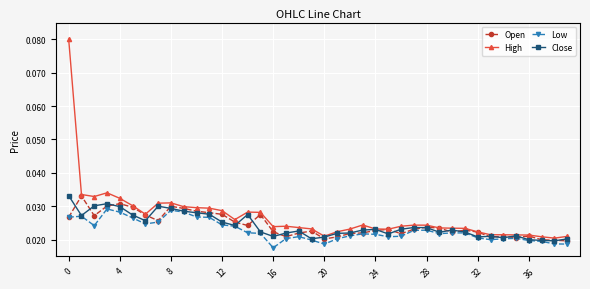

How many lines are shown in the chart?

4